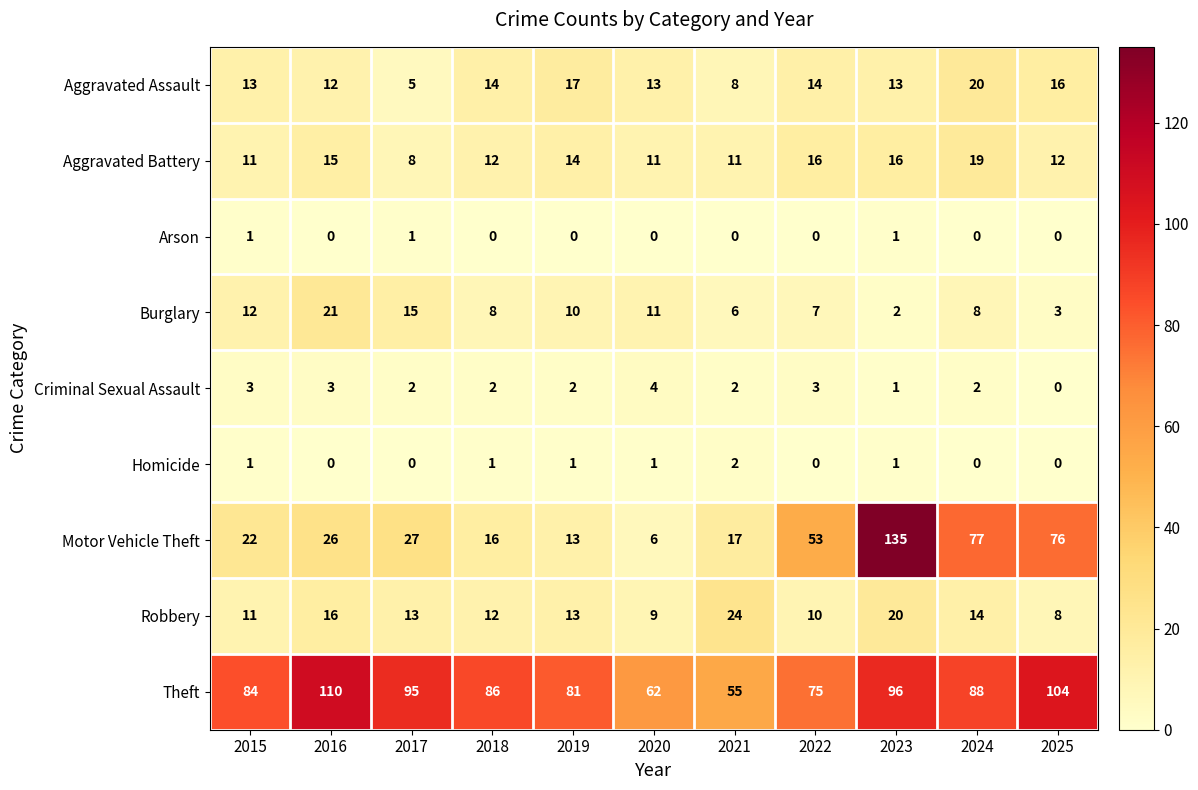

What is the difference between the maximum and minimum values in the Aggravated Assault series?

15